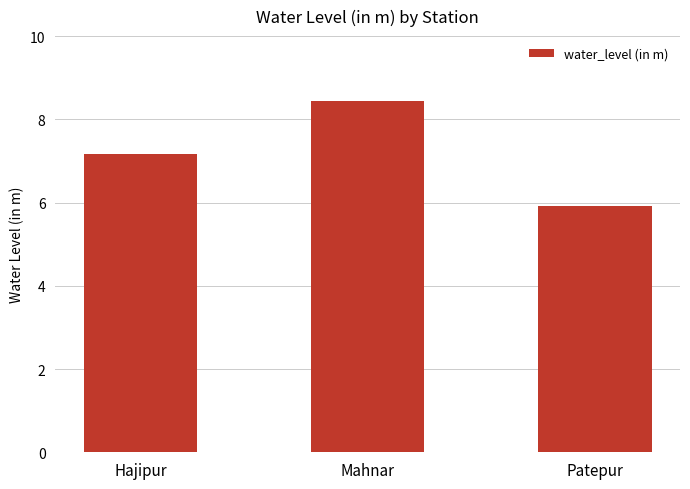

At which label is the value closest to 7?

Hajipur